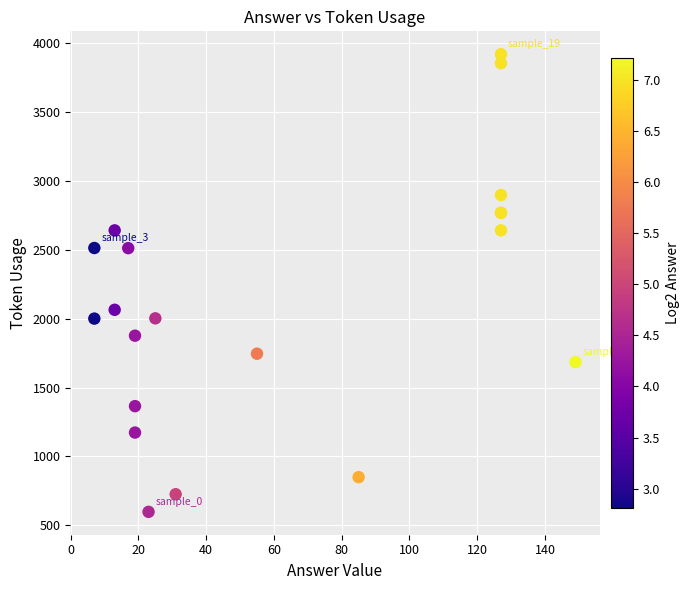

What Y value in the scatter plot is closest to 2259?

2065